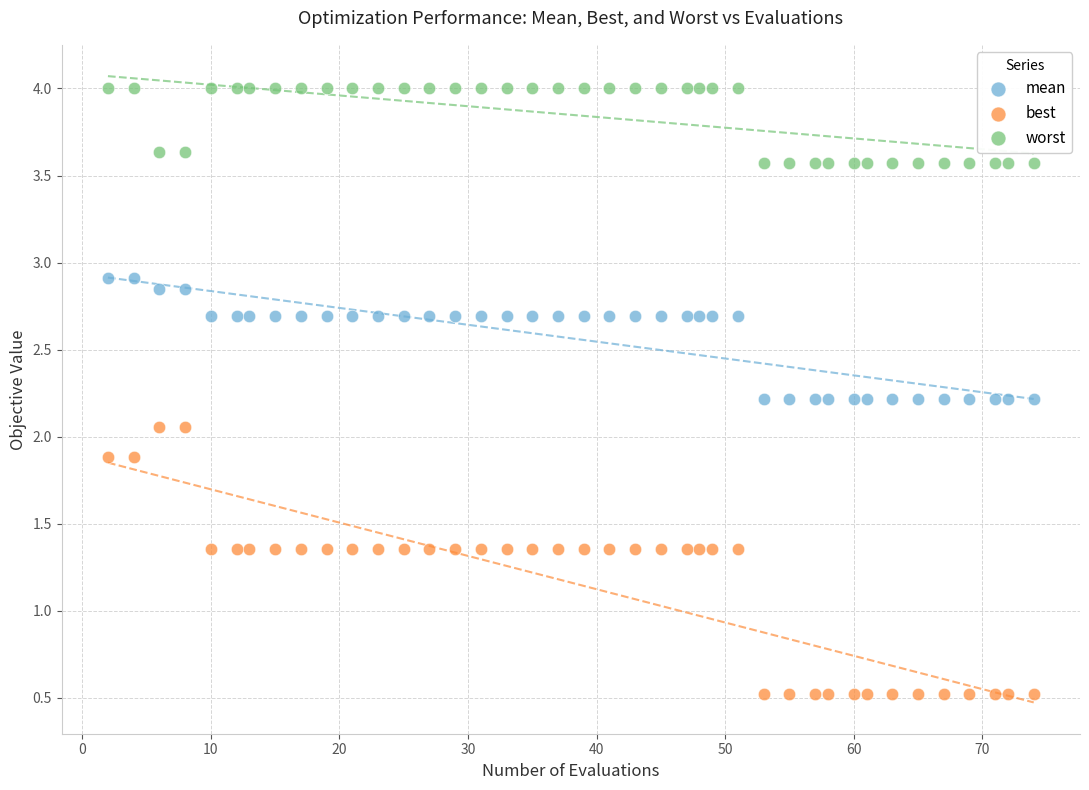

Across all data points, what is the range of X values (max minus min)?

72.0